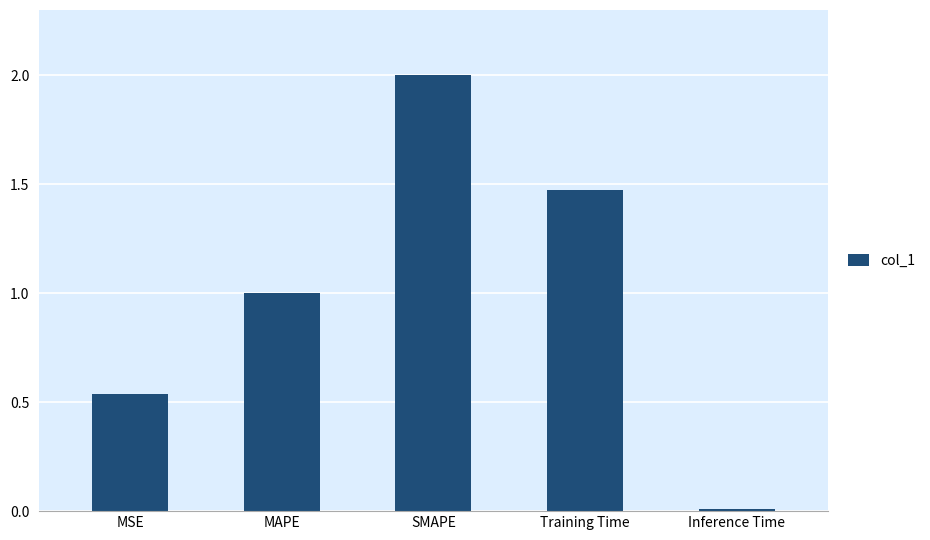

Where is the data nearest to the value 1?

MAPE